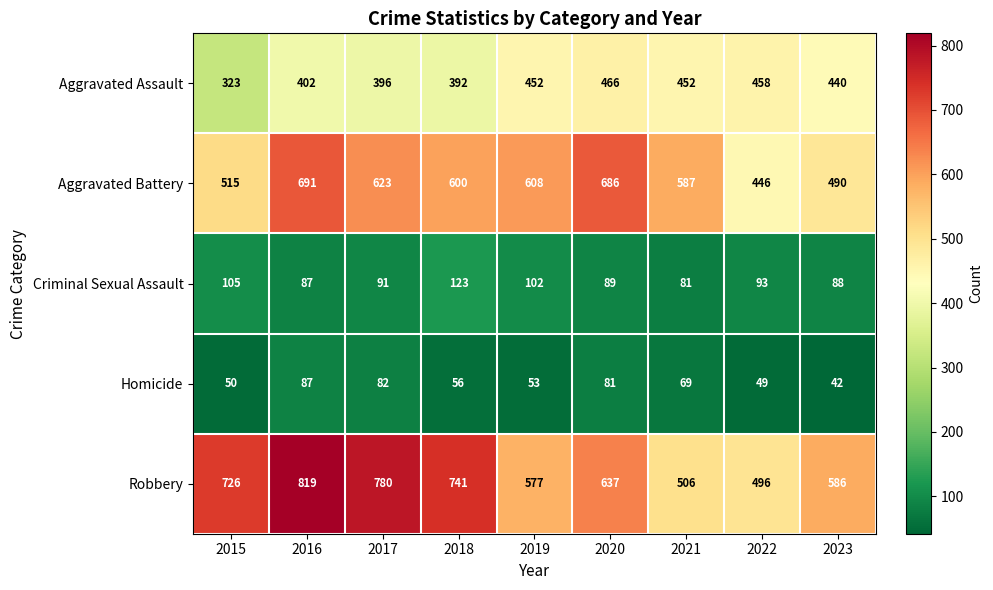

What is the approximate value of Criminal Sexual Assault at 2023?

88